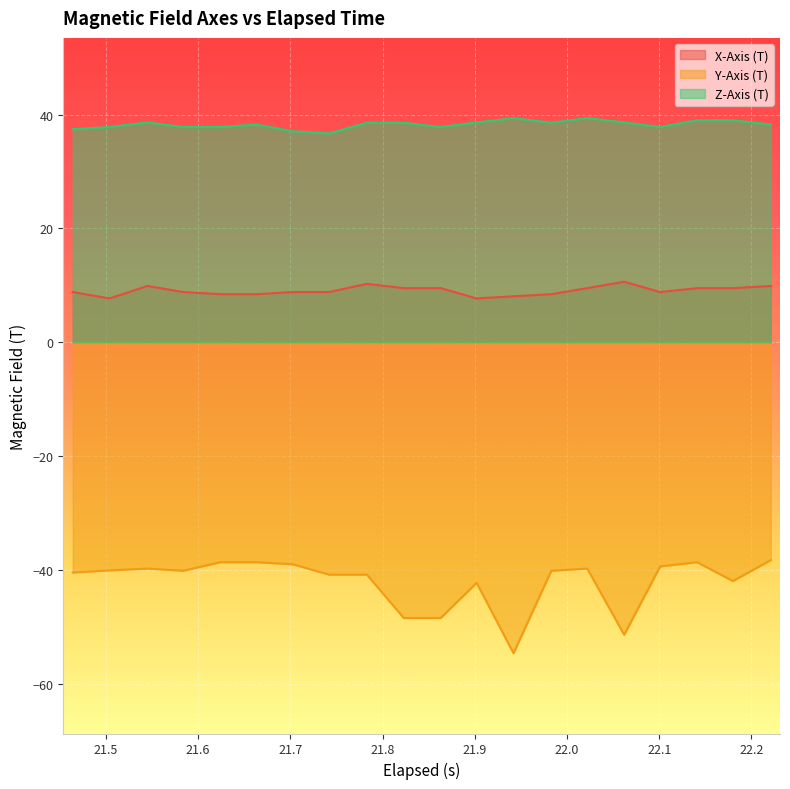

What is the difference between the maximum and second lowest values in the Y-Axis (T) series?

13.1